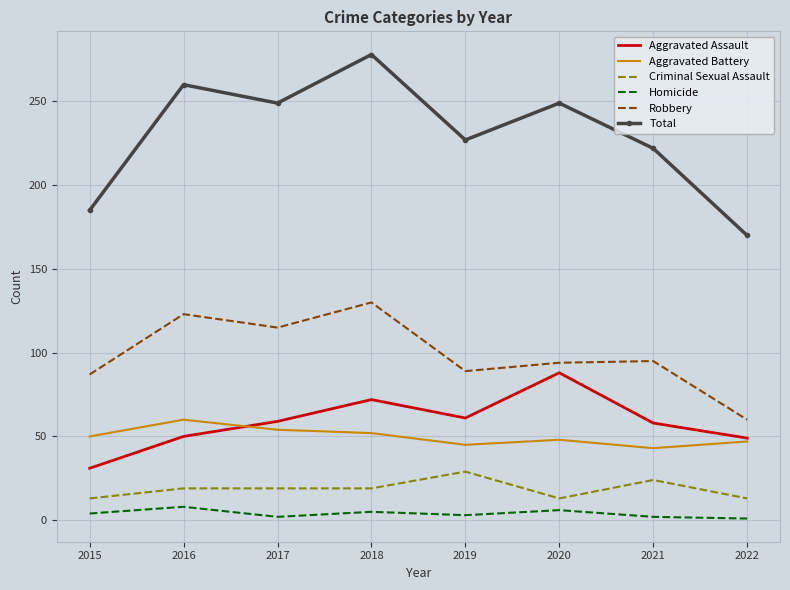

How many interior local valleys does the Aggravated Assault series have?

1